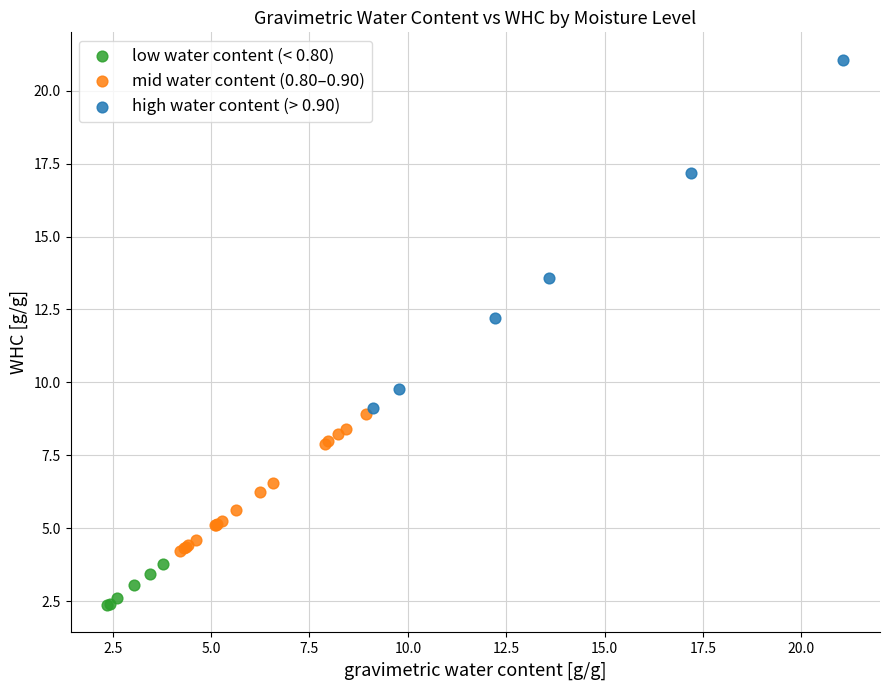

What are all the series names shown in the legend?

low water content (< 0.80), mid water content (0.80–0.90), high water content (> 0.90)